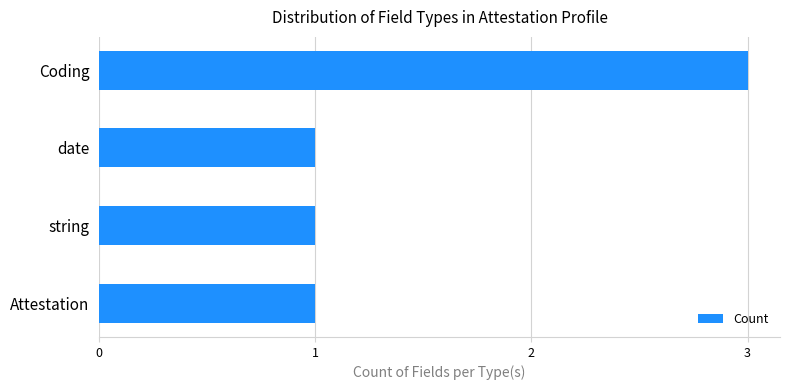

Reading top to bottom, transcribe all the data shown in this chart.

3	1	1	1